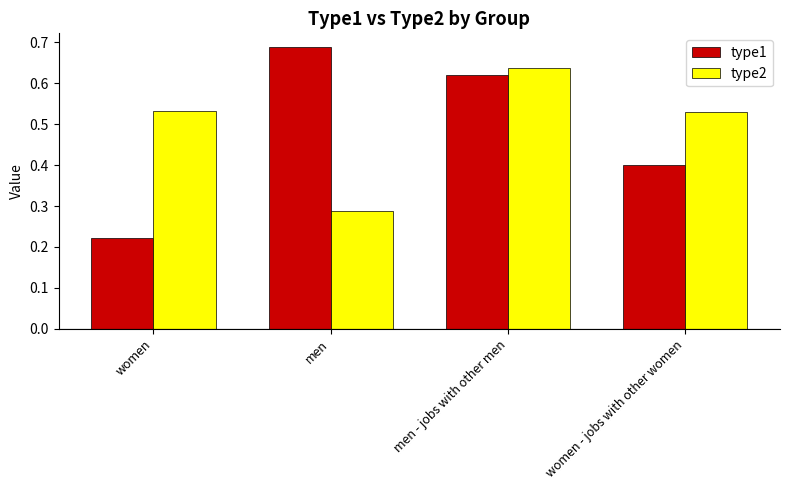

Rank the series at women from lowest to highest value.

type1, type2